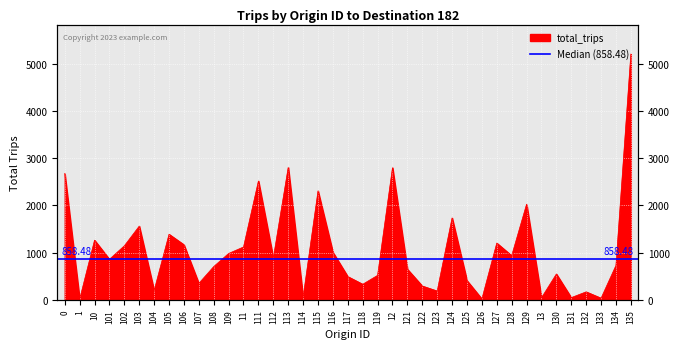

True or false: the data has more than 0 interior local peaks.

True